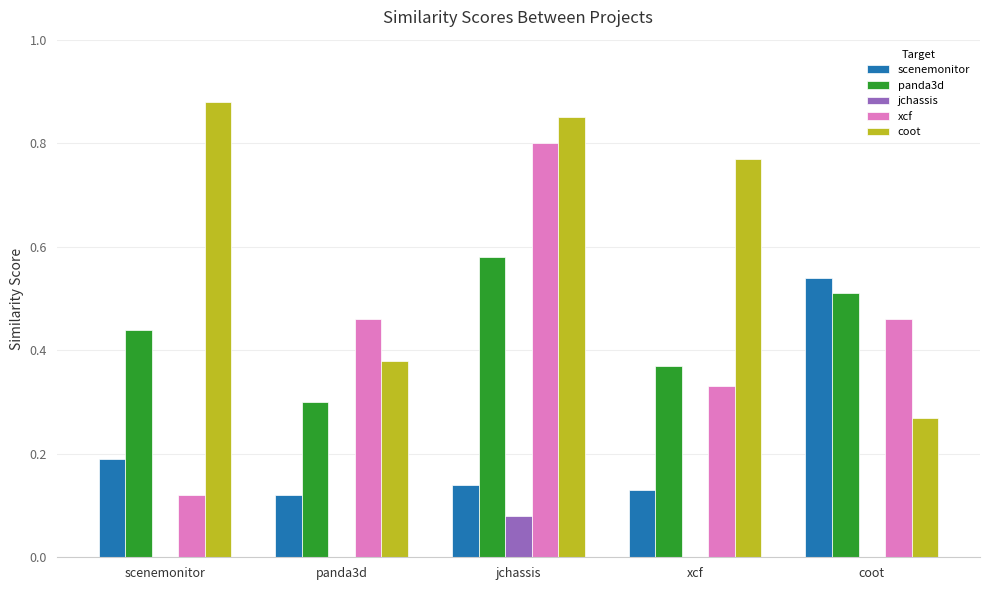

What is the total value across all series at scenemonitor?

1.6